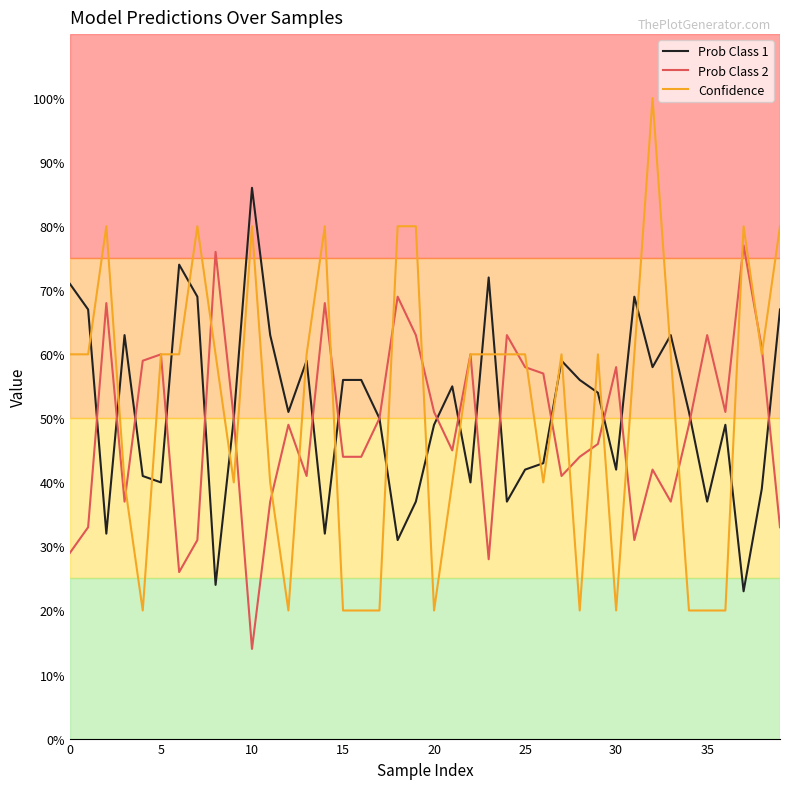

After their last crossing, which series has the higher values: Confidence or Prob Class 2?

Confidence